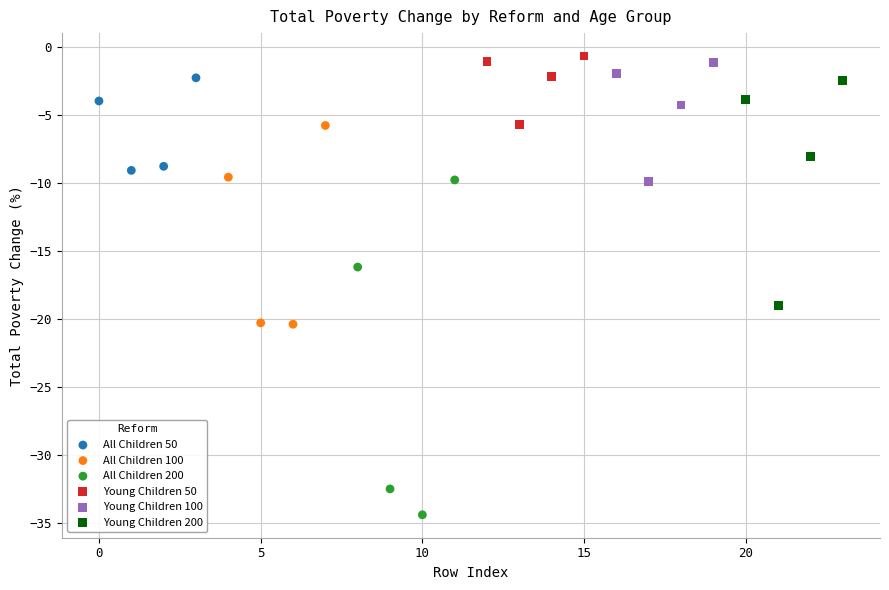

Which series has the largest Y range (max minus min)?

All Children 200